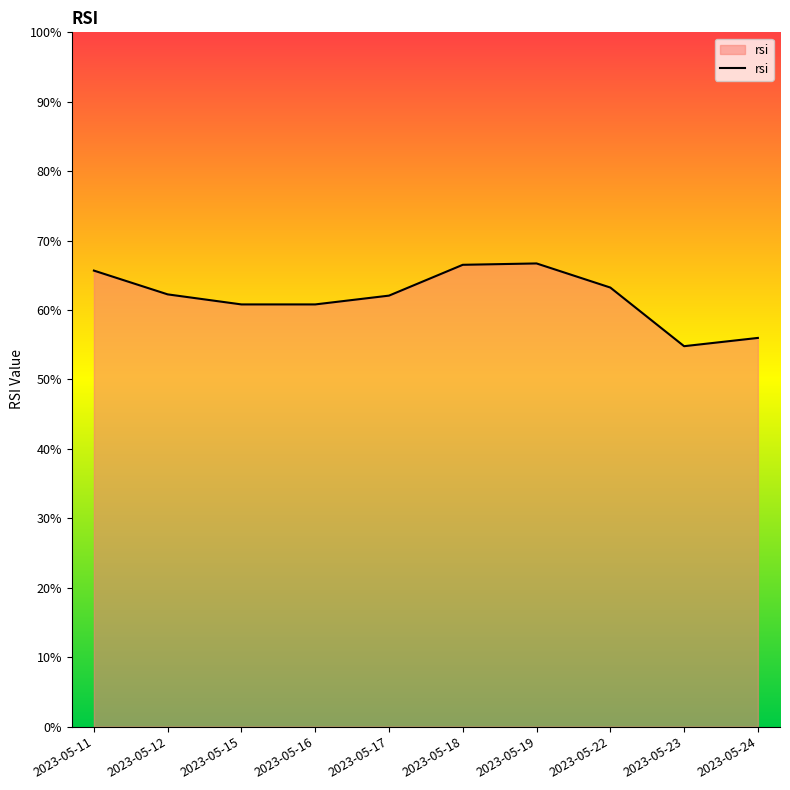

Approximately how many times larger is the value at 2023-05-18 compared to 2023-05-16?

1.1